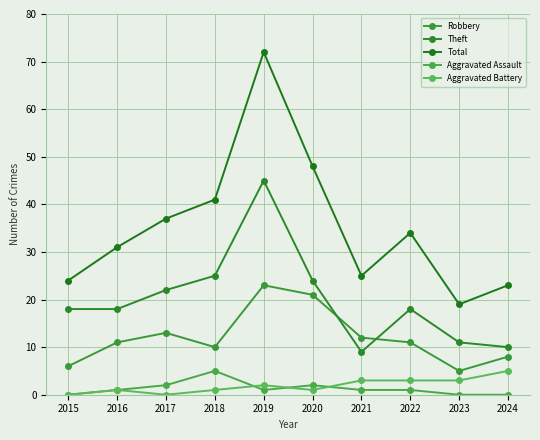

True or false: Aggravated Battery and Theft intersect in this chart.

False